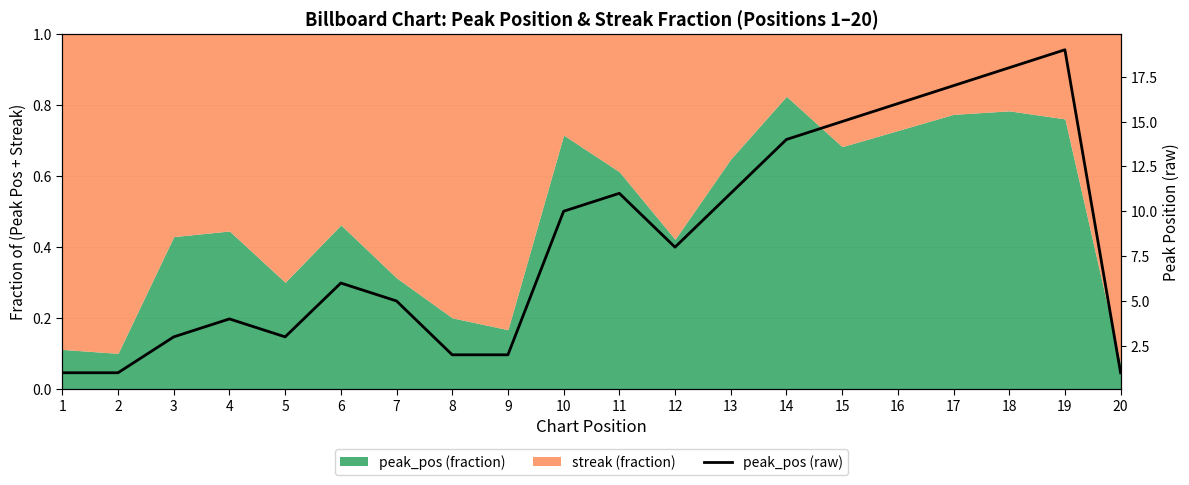

Where is the first local maximum?

4